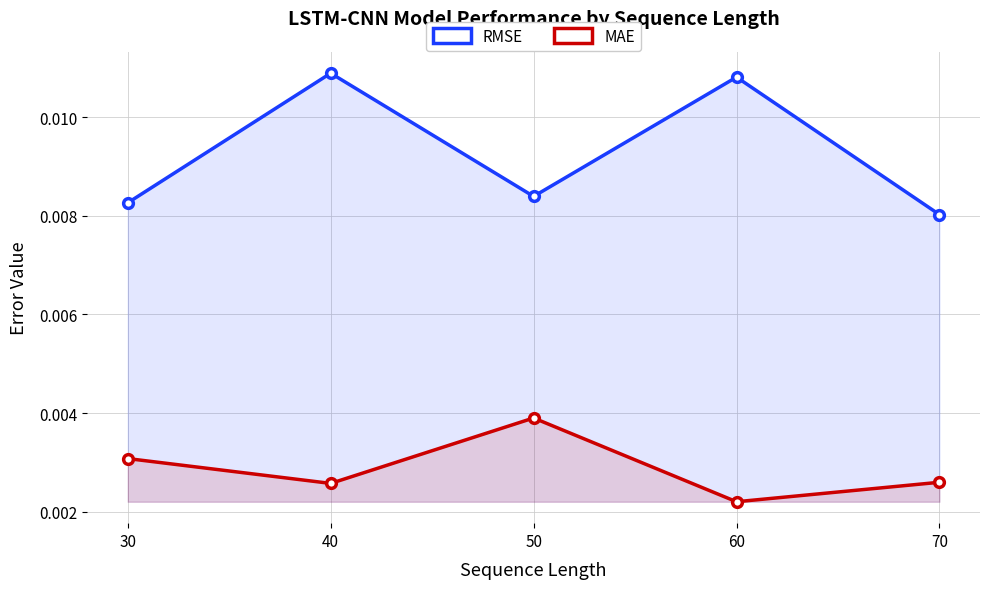

Count the RMSE values in the range 0 to 1.

5